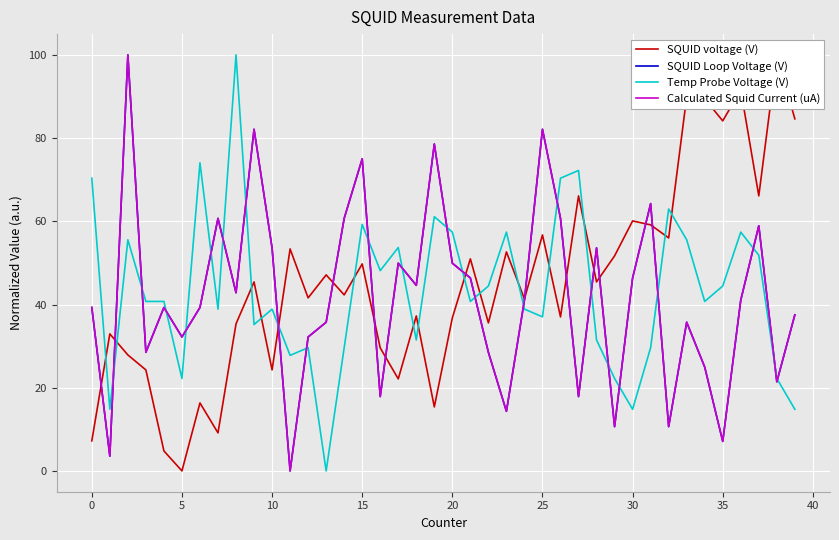

Where is Calculated Squid Current (uA) nearest to the value 50?

17